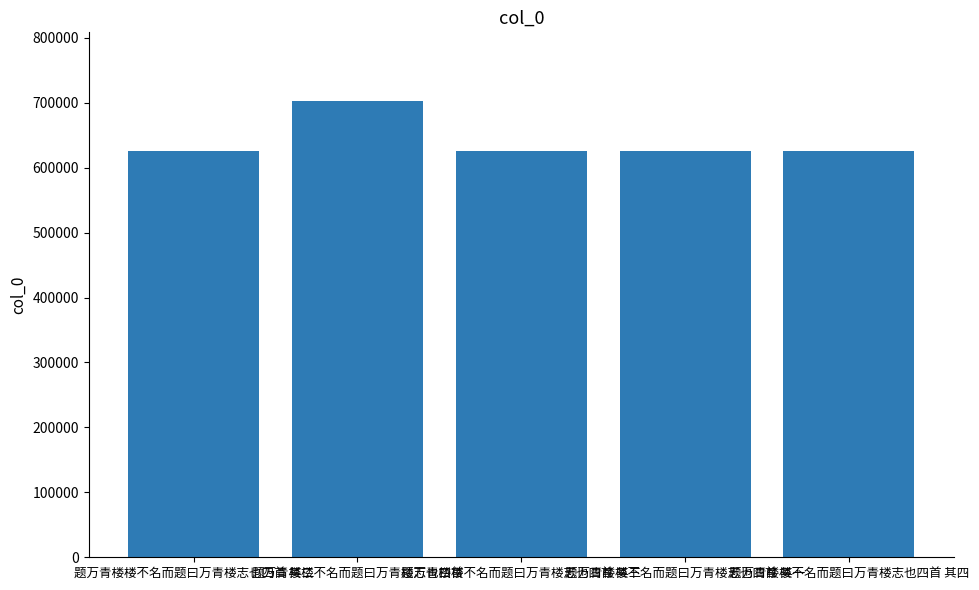

True or false: the data shows 702915 at 题万青楼楼不名而题曰万青楼志也四首.

True